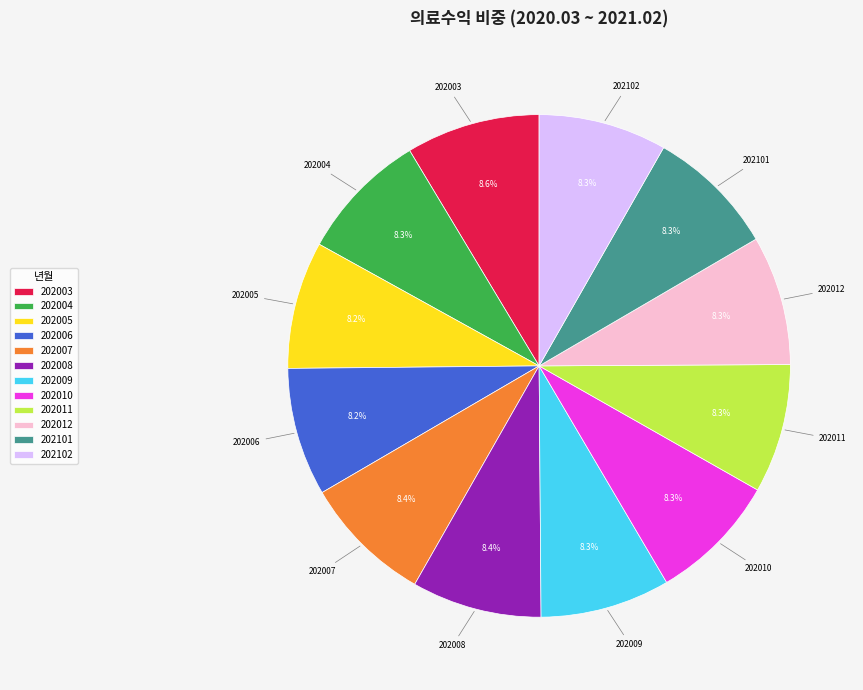

Approximately how many times larger is the value at 202102 compared to 202006?

1.0